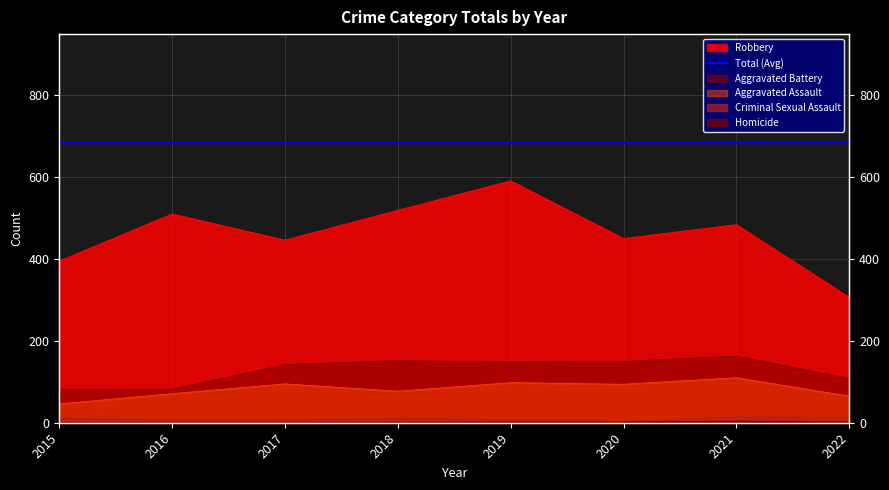

At which label does Aggravated Assault reach its minimum?

2015